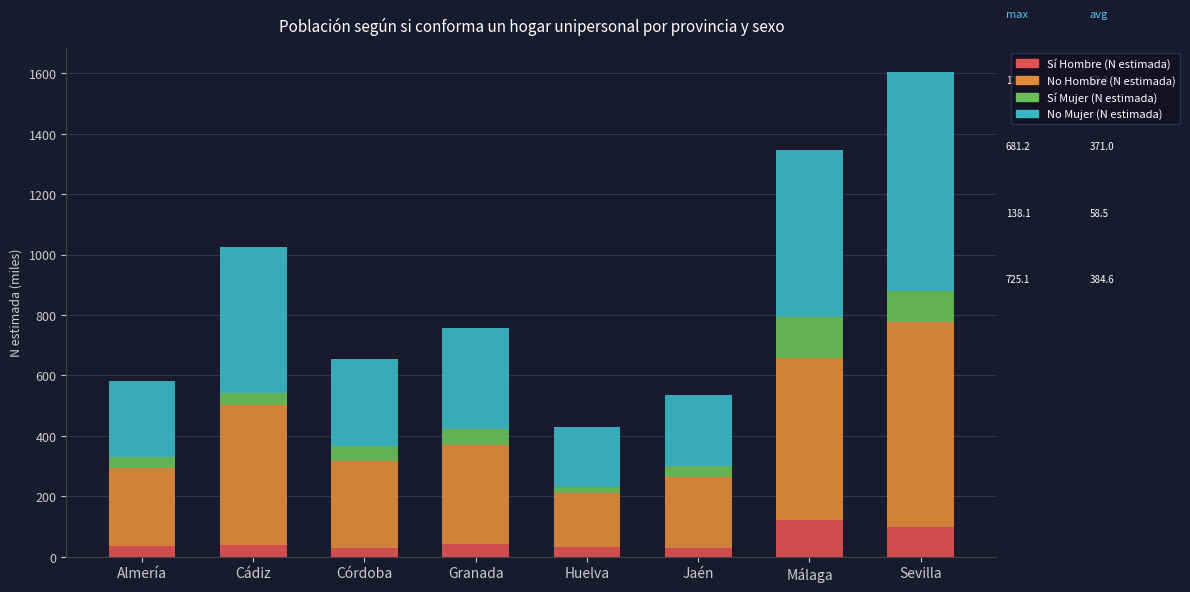

At which category is the sum across all series the highest?

Sevilla